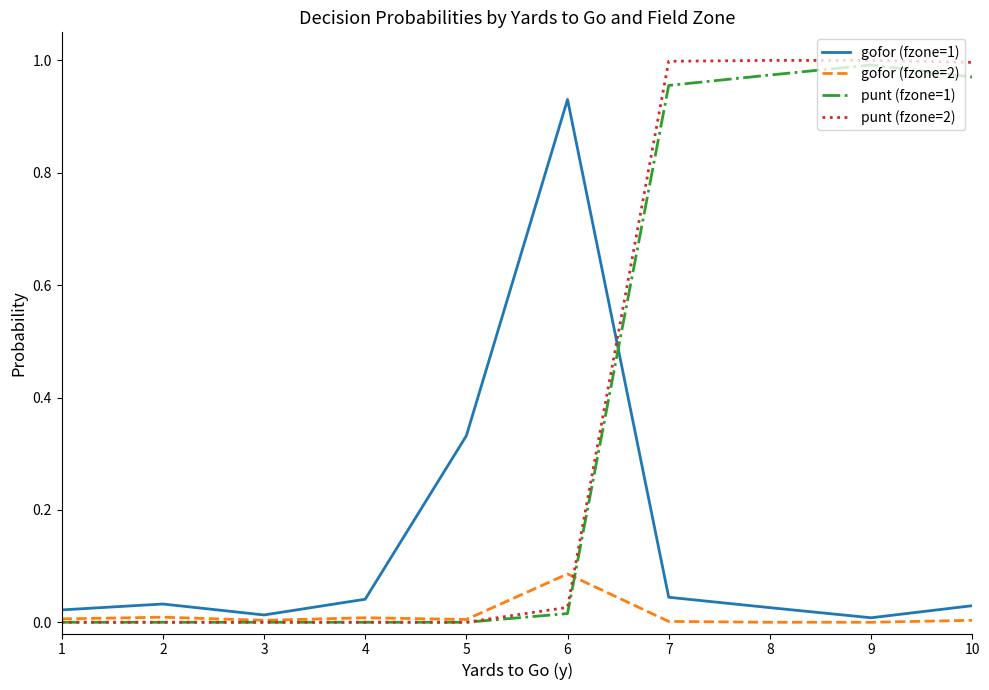

What are all the series names shown in the legend?

gofor (fzone=1), gofor (fzone=2), punt (fzone=1), punt (fzone=2)